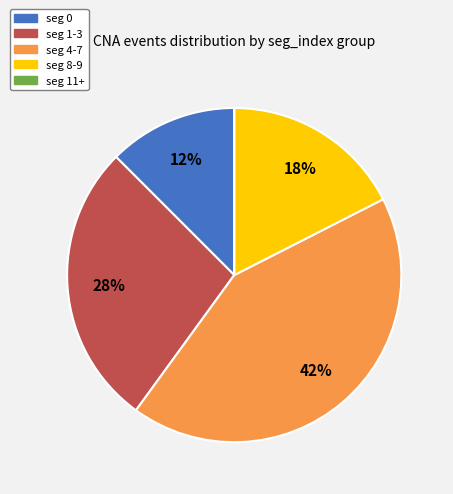

To the nearest percent, what is the average slice percentage?

20%